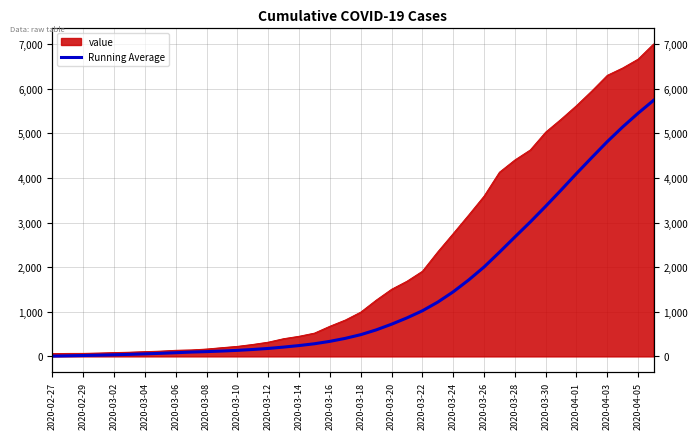

What is the sum of the values at 2020-03-26 and 2020-03-10?

2138.7